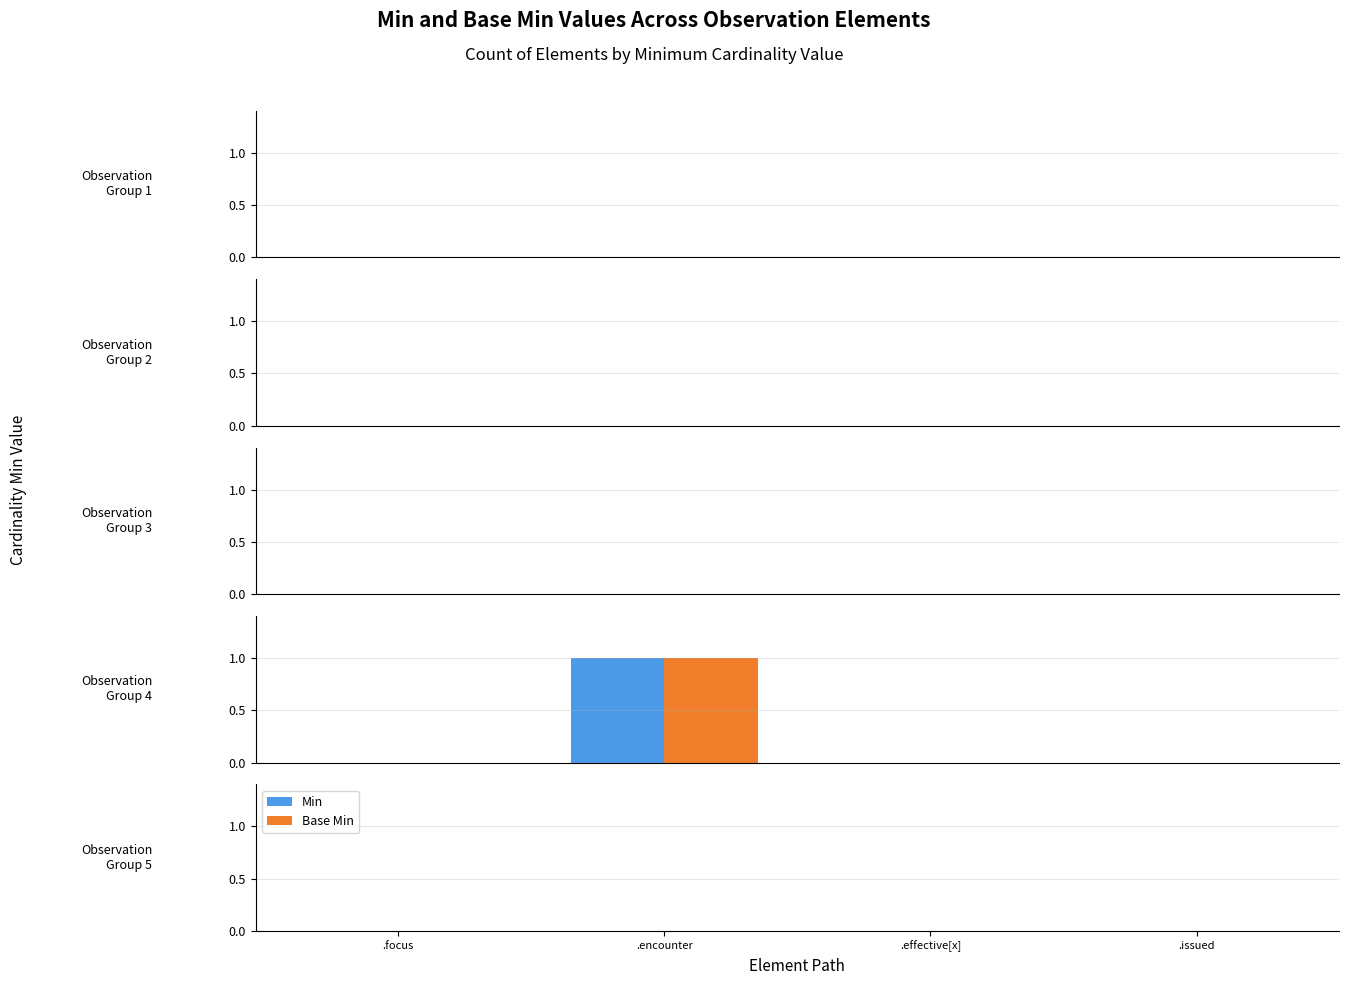

How many series are shown in this chart?

2